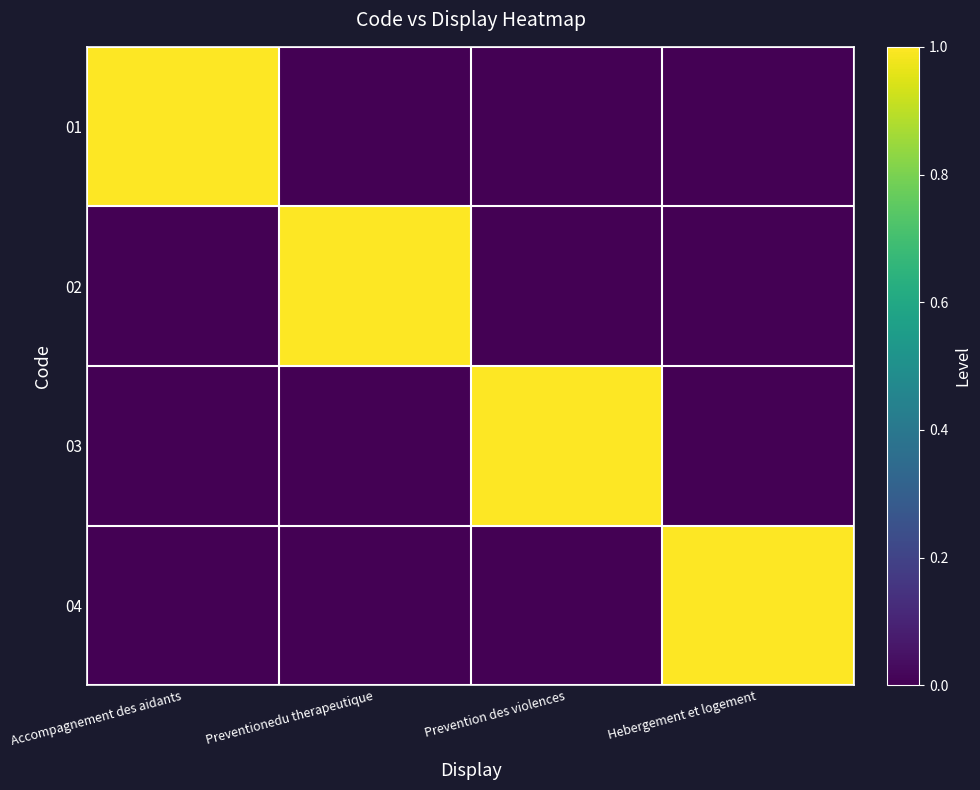

What is the difference between the maximum and minimum values in the 03 series?

1